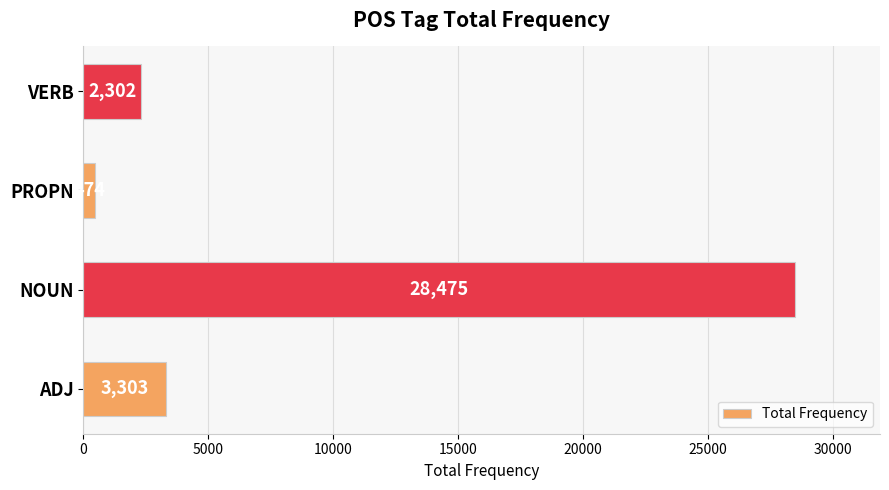

What is the difference between the second highest and second lowest values?

1001